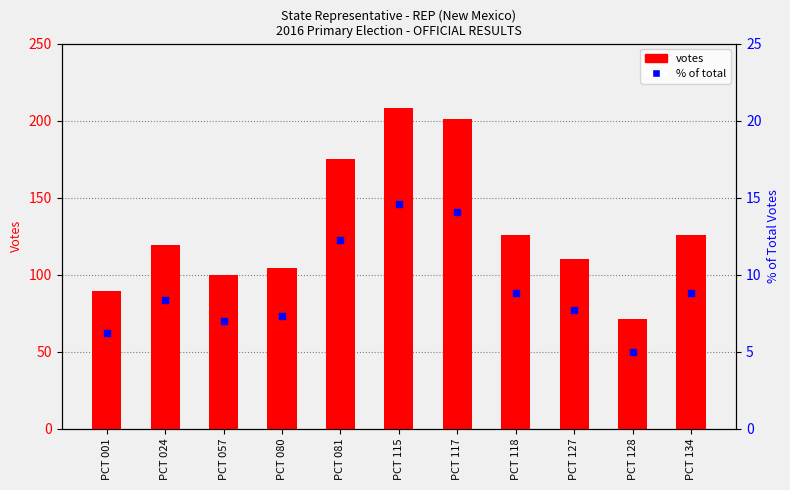

Which series contains the highest Y value?

DAVID E ADKINS (votes)